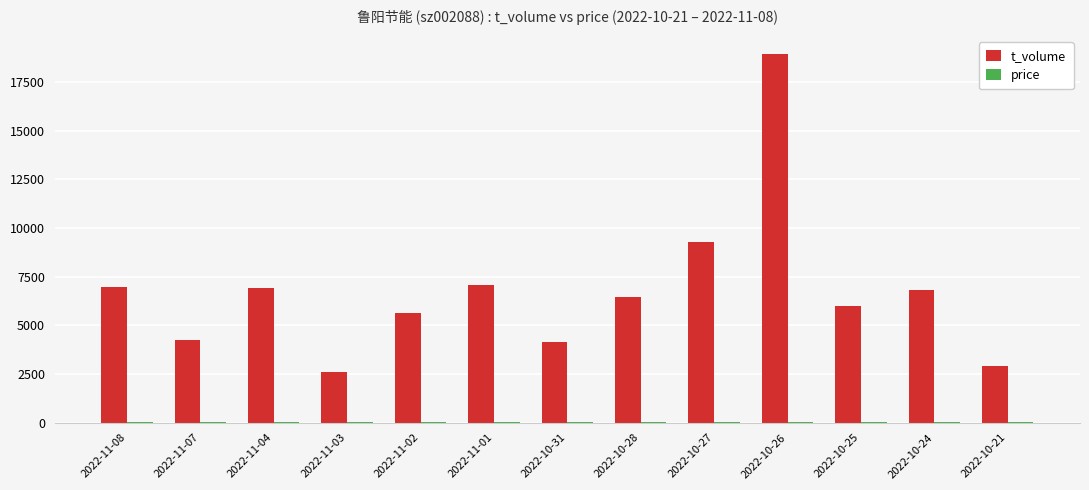

What is the difference between the t_volume values at 2022-10-31 and 2022-11-08?

2816.0